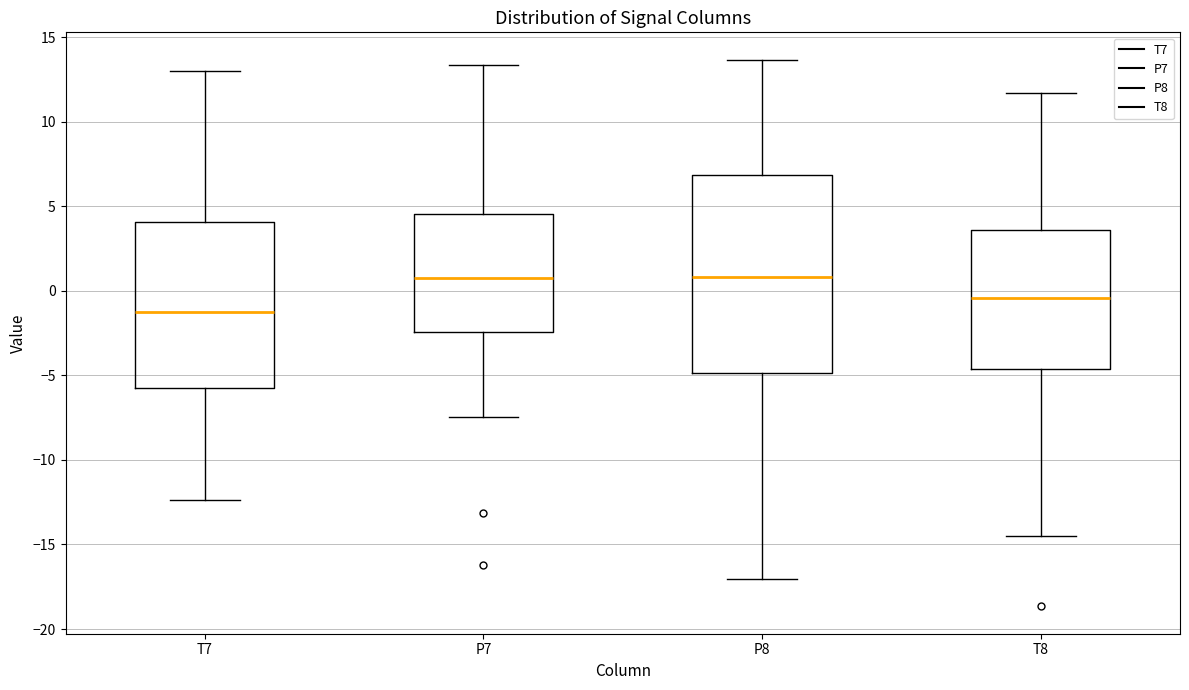

Reading left to right, read every box against the y-axis: the position of its median line, the range the box covers, and the ends of its whiskers. The values are not printed on the chart, so give them approximately, as read against the axis.

T7: median -1.5, box -6.0 to 4.0, whiskers -12.5 to 13.0
P7: median 0.5, box -2.5 to 4.5, whiskers -7.5 to 13.5
P8: median 1.0, box -5.0 to 7.0, whiskers -17.0 to 13.5
T8: median -0.5, box -4.5 to 3.5, whiskers -14.5 to 11.5